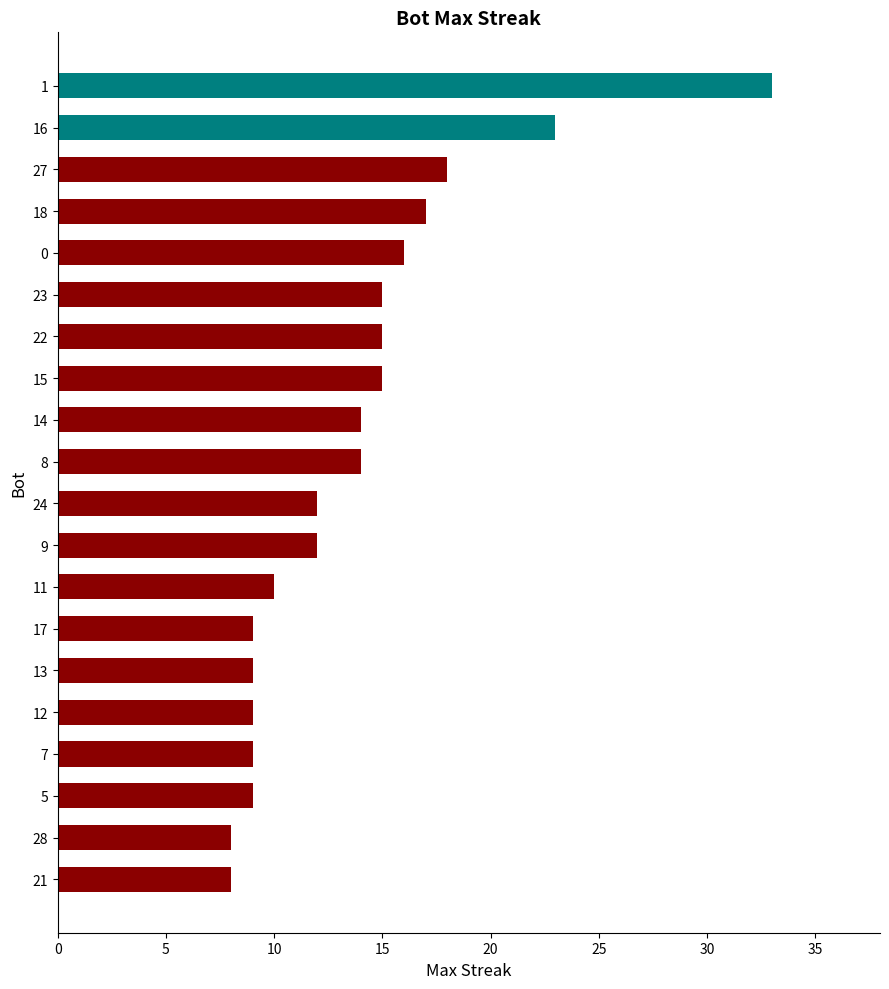

What is the greatest value displayed?

33